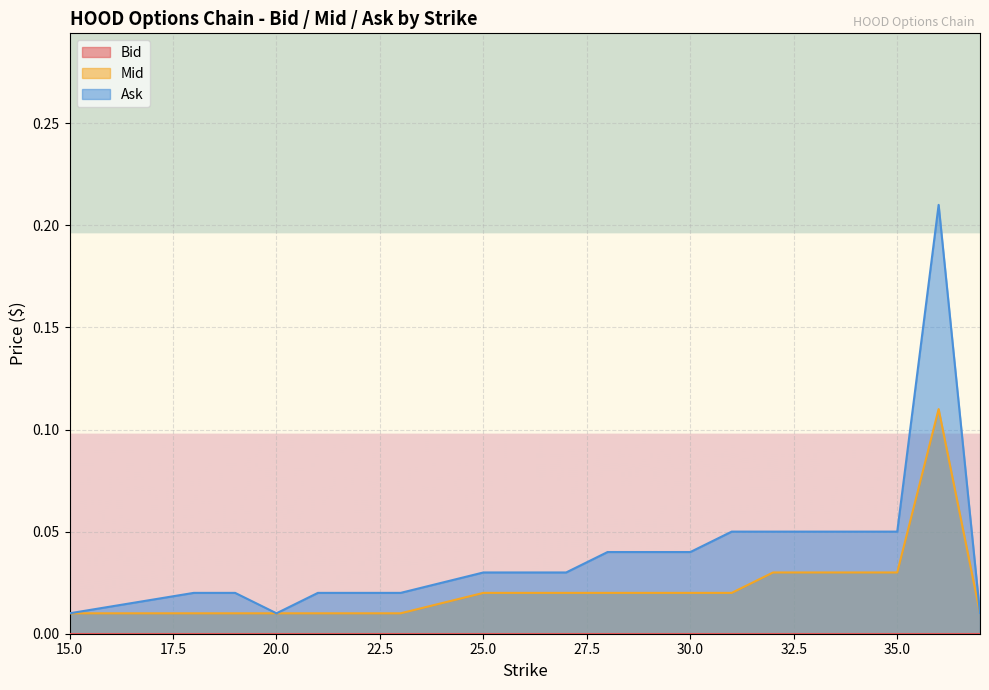

Reading right to left, extract all data points from this chart.

Mid: 37.0=0.0	36.0=0.1	35.0=0.0	34.0=0.0	33.0=0.0	32.0=0.0	31.0=0.0	30.0=0.0	29.0=0.0	28.0=0.0	27.0=0.0	26.0=0.0	25.0=0.0	23.0=0.0	22.0=0.0	21.0=0.0	20.0=0.0	19.0=0.0	18.0=0.0	15.0=0.0
Ask: 37.0=0.0	36.0=0.2	35.0=0.1	34.0=0.1	33.0=0.1	32.0=0.1	31.0=0.1	30.0=0.0	29.0=0.0	28.0=0.0	27.0=0.0	26.0=0.0	25.0=0.0	23.0=0.0	22.0=0.0	21.0=0.0	20.0=0.0	19.0=0.0	18.0=0.0	15.0=0.0